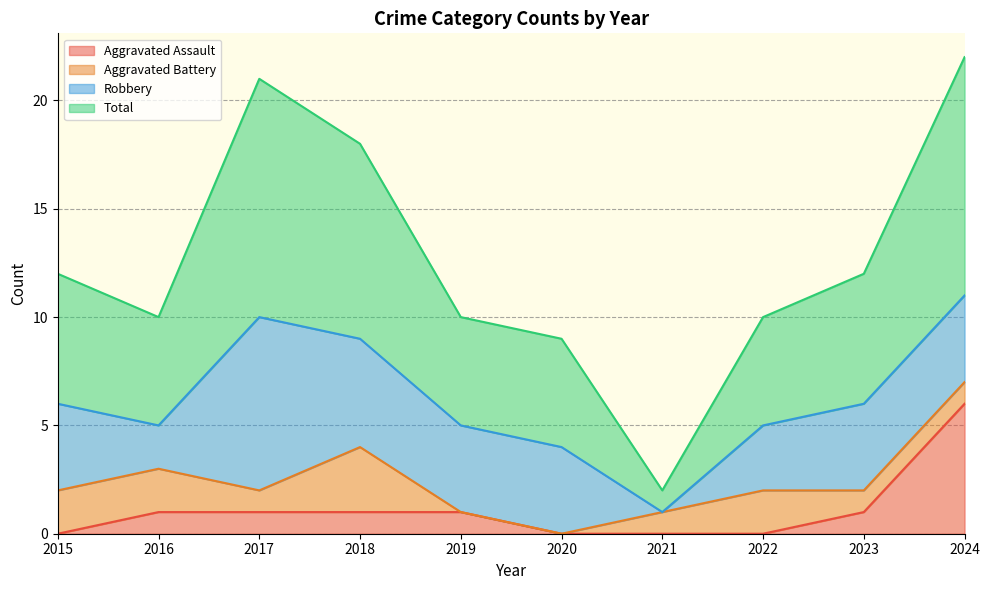

True or false: Total has a value of 18 at 2018.

True